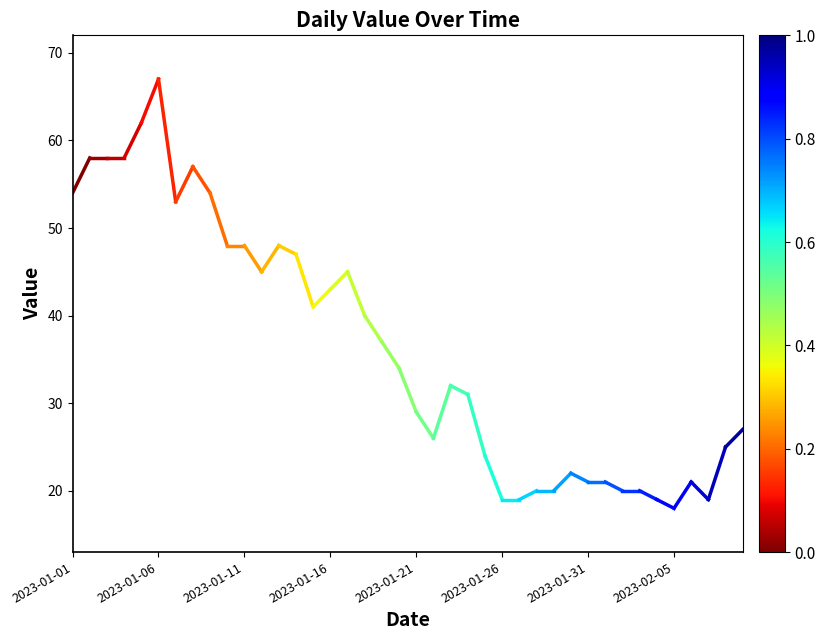

What is the difference between the maximum and minimum values?

49